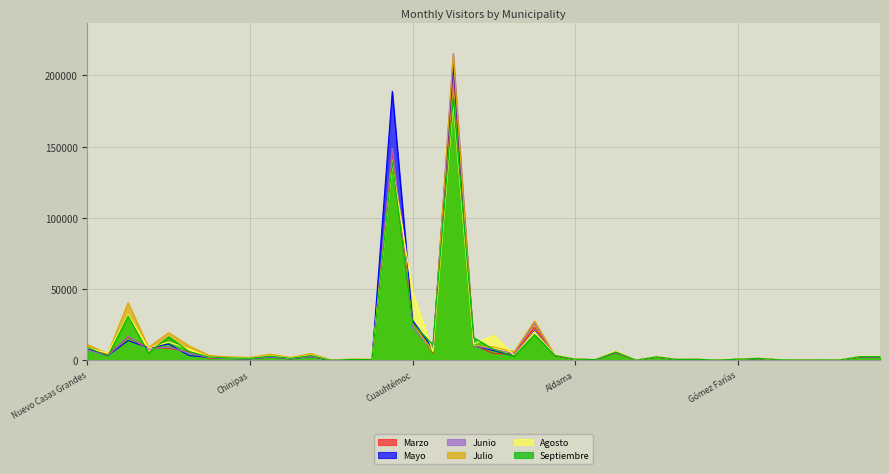

At Buenaventura, list the series in order from smallest to largest.

Marzo, Mayo, Junio, Septiembre, Julio, Agosto